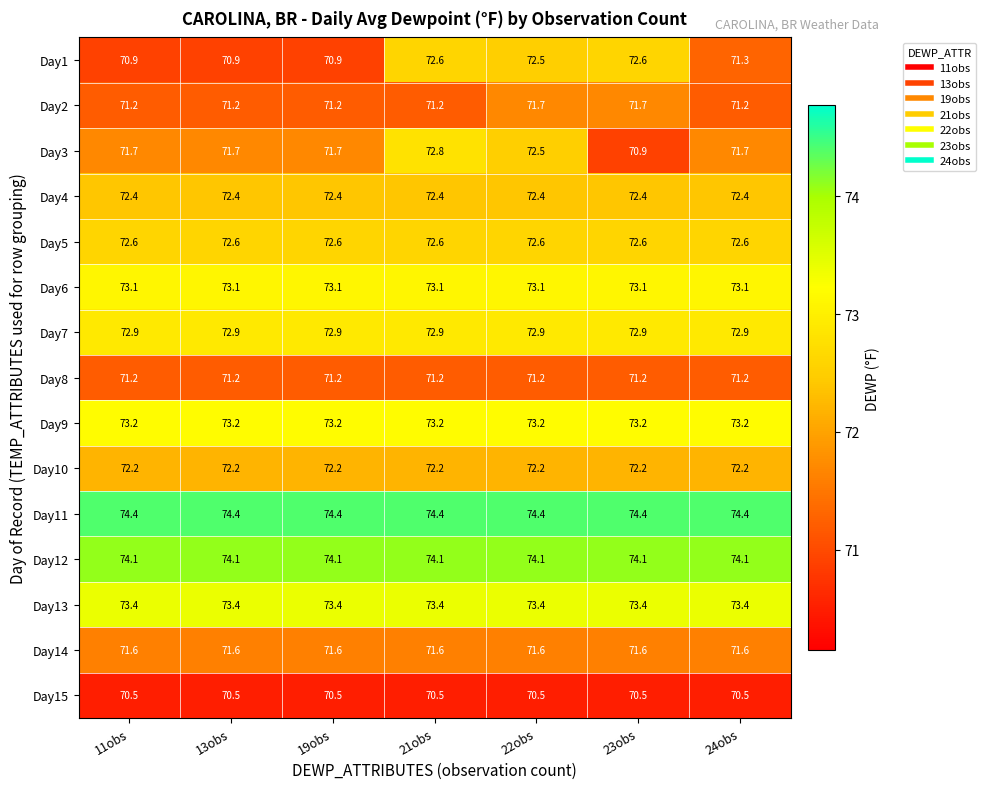

What is the average value of the Day6 series?

73.1